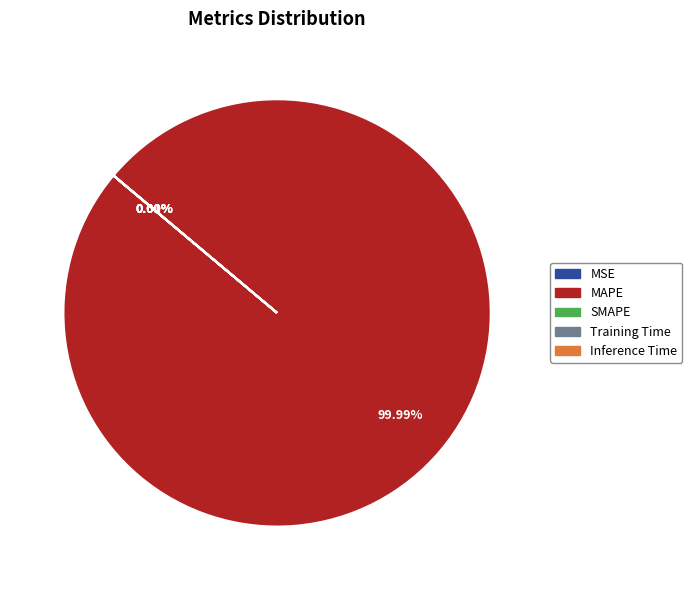

Is there a majority slice in this chart?

Yes